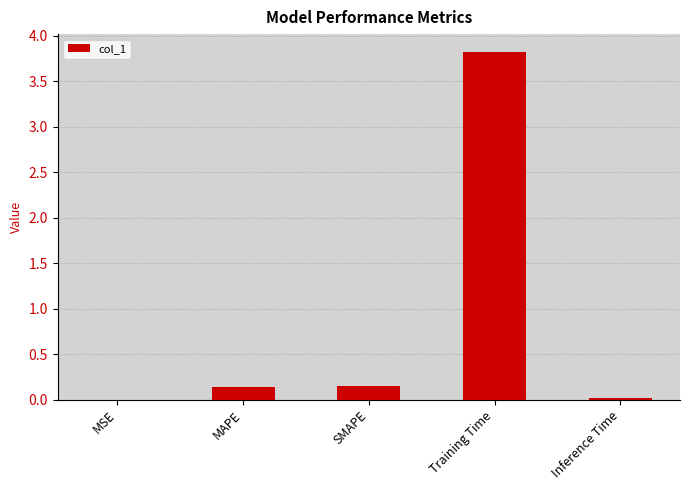

Which has a higher value, Inference Time or MAPE?

MAPE